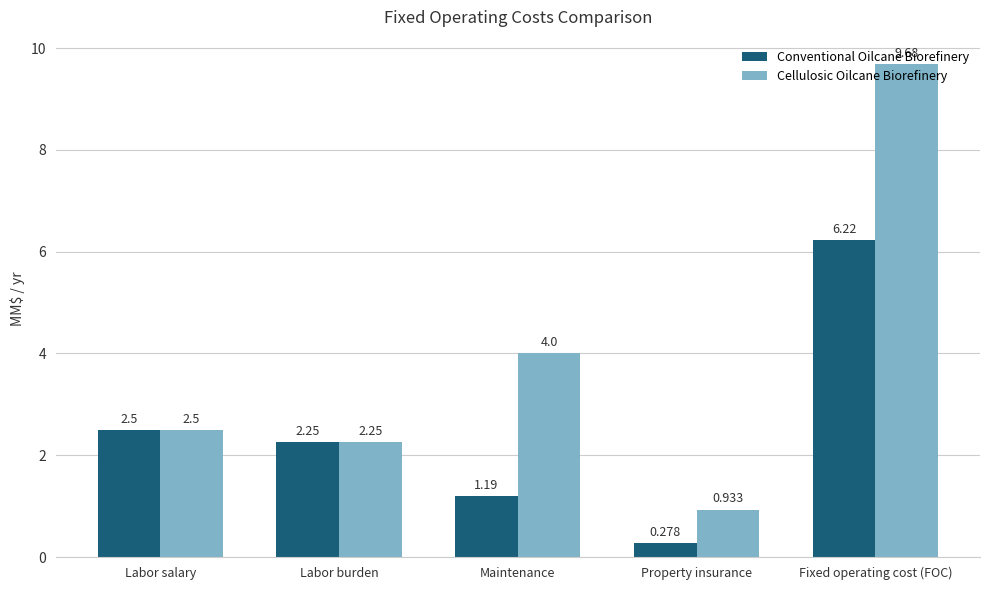

Between Labor burden and Maintenance, which series saw the biggest shift?

Cellulosic Oilcane Biorefinery